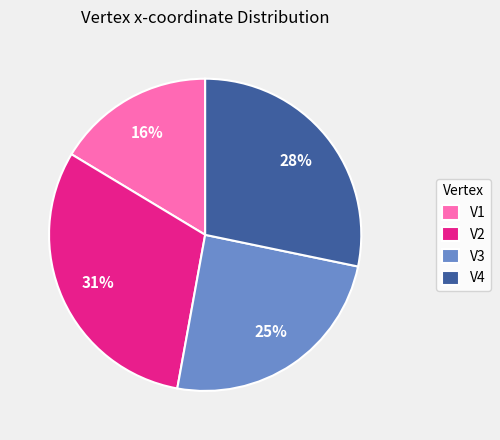

What percentage is the V2 slice, to the nearest percent?

31%